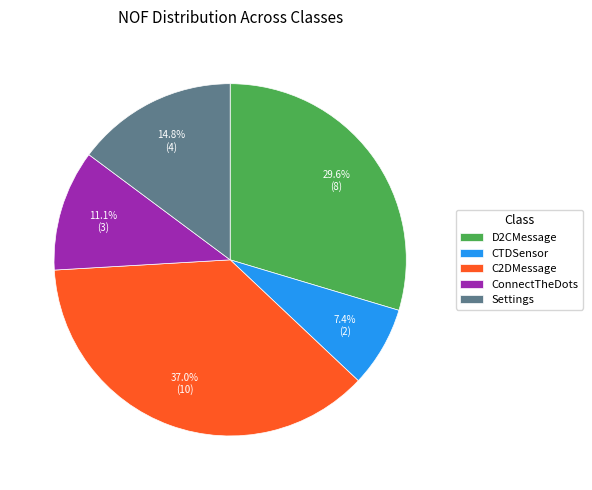

Does any single category account for the majority?

No